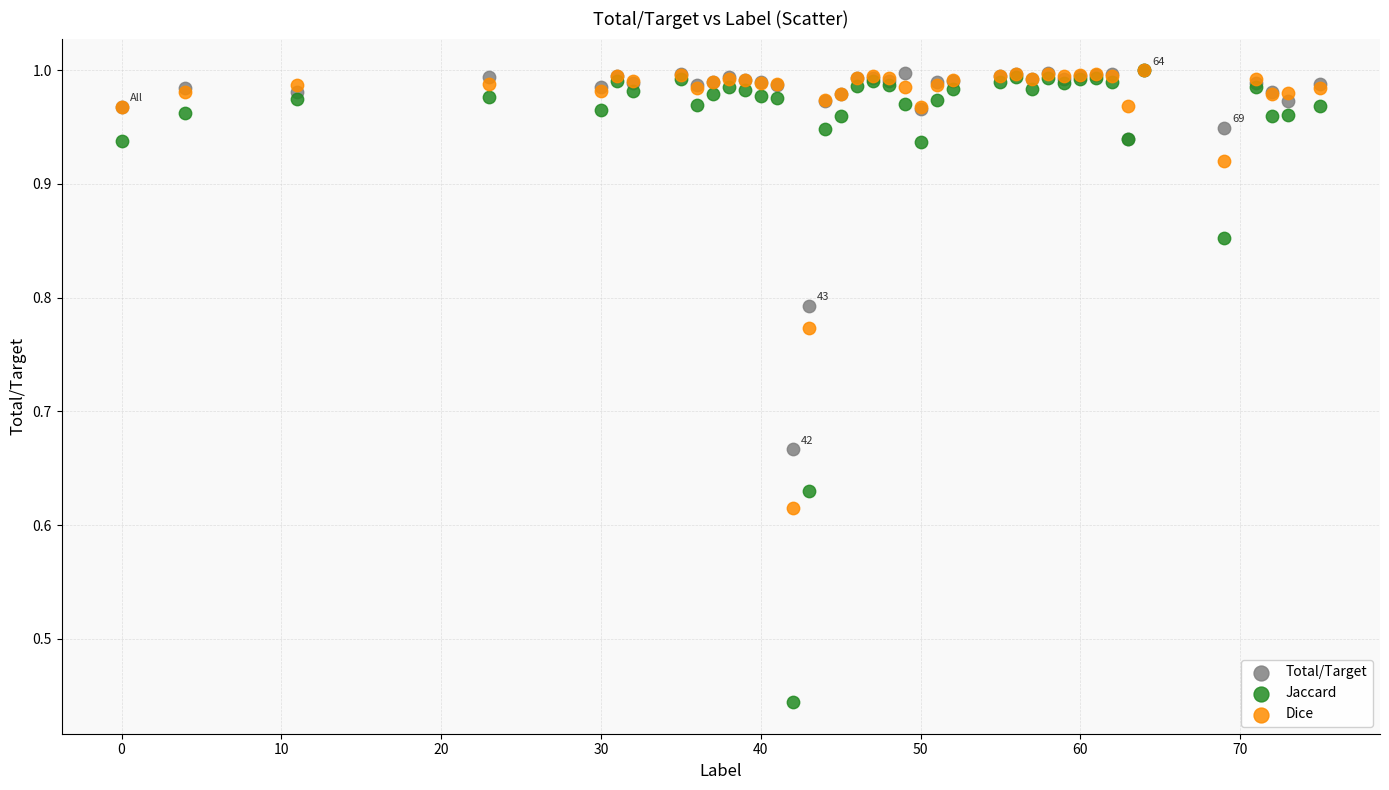

What are all the series names shown in the legend?

Total/Target, Jaccard, Dice